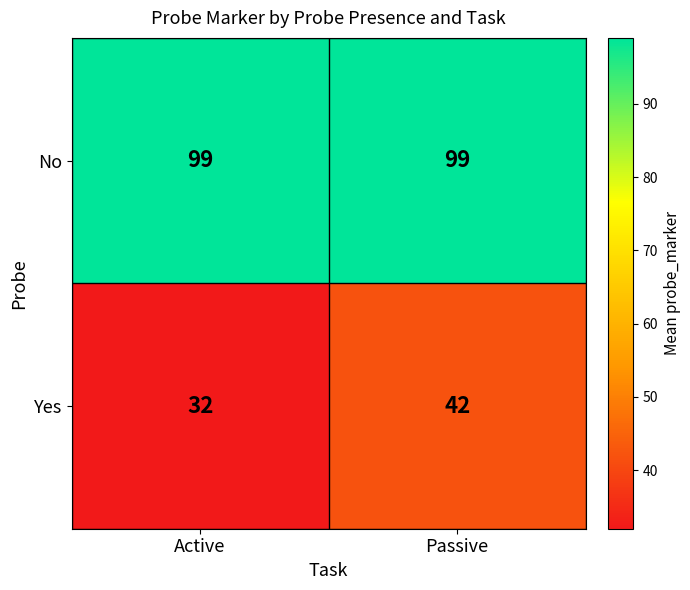

What is the sum of all No values?

198